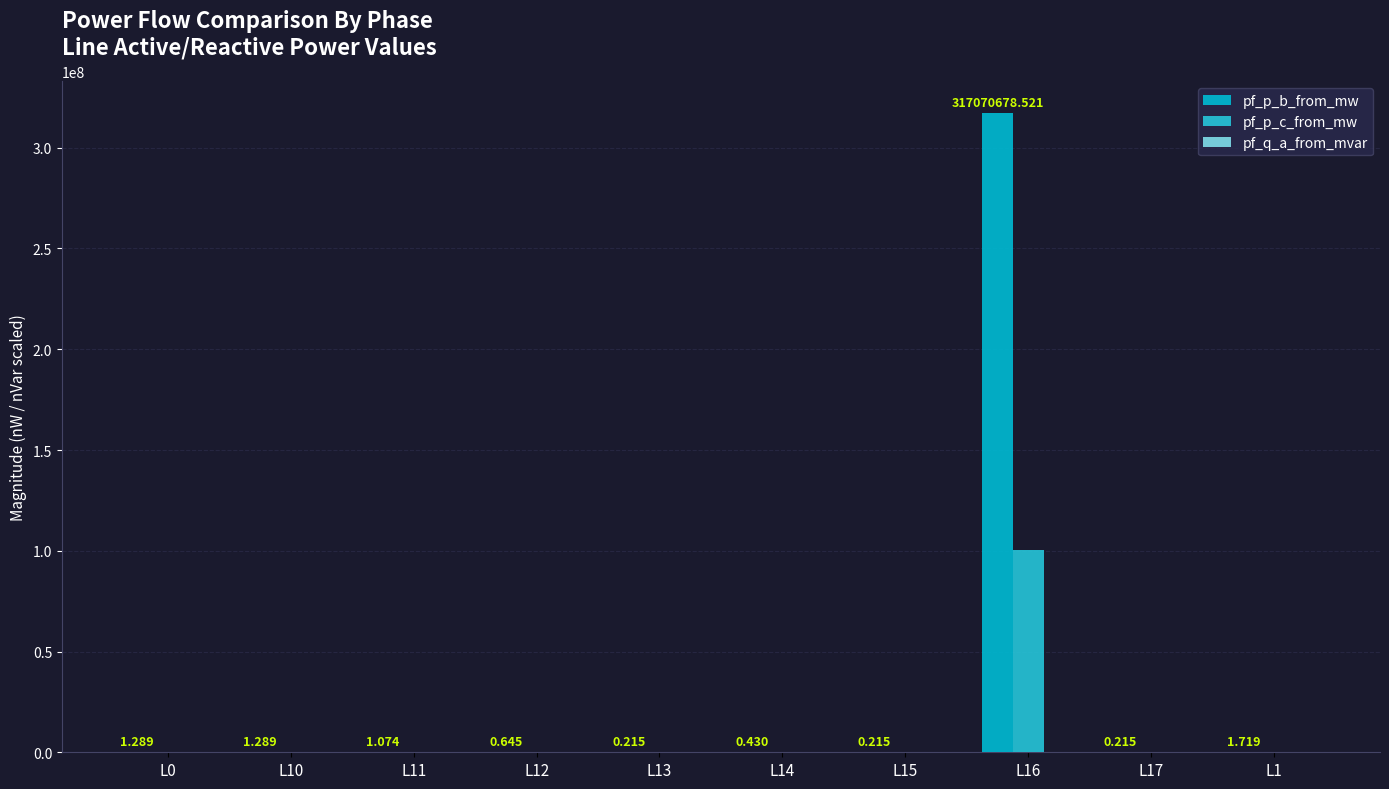

Are the bars grouped side by side (vs. stacked)?

Yes